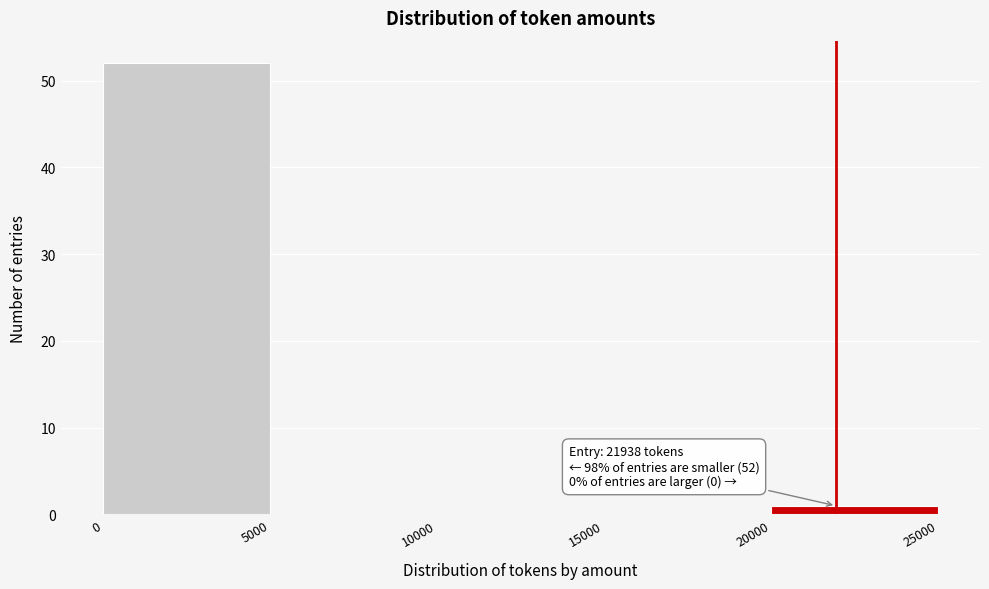

Over which range of the x-axis is the bar tallest?

0 to 5000